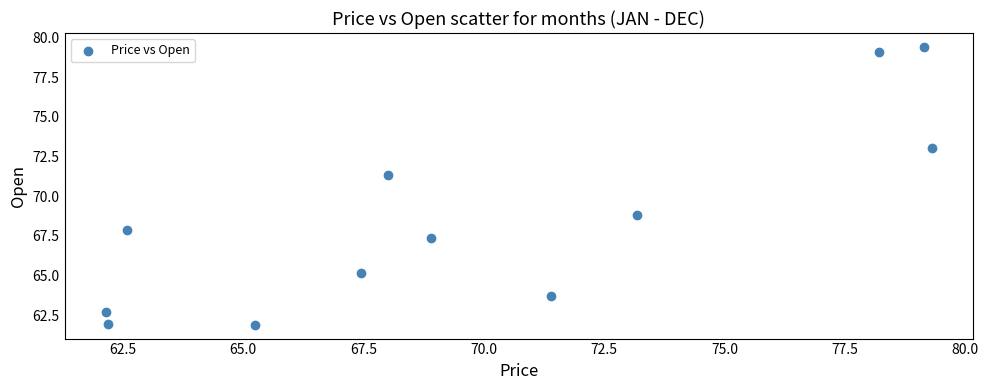

What is the range of Y values (max minus min)?

17.5